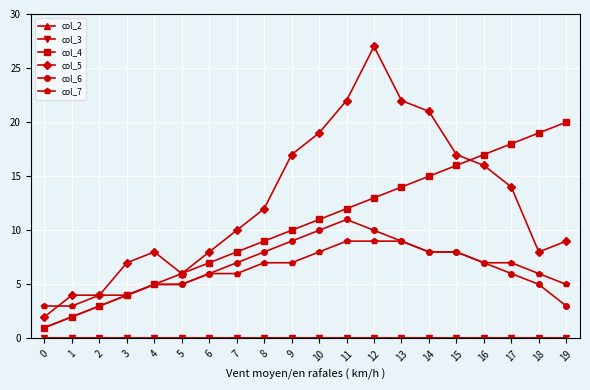

What is the maximum value shown in the chart?

27